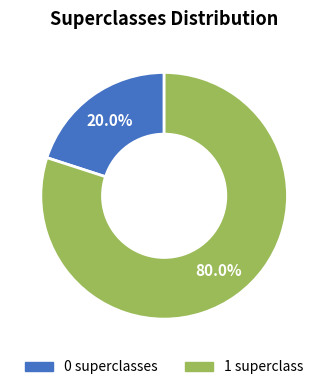

Which category has the biggest portion of the pie?

1 superclass